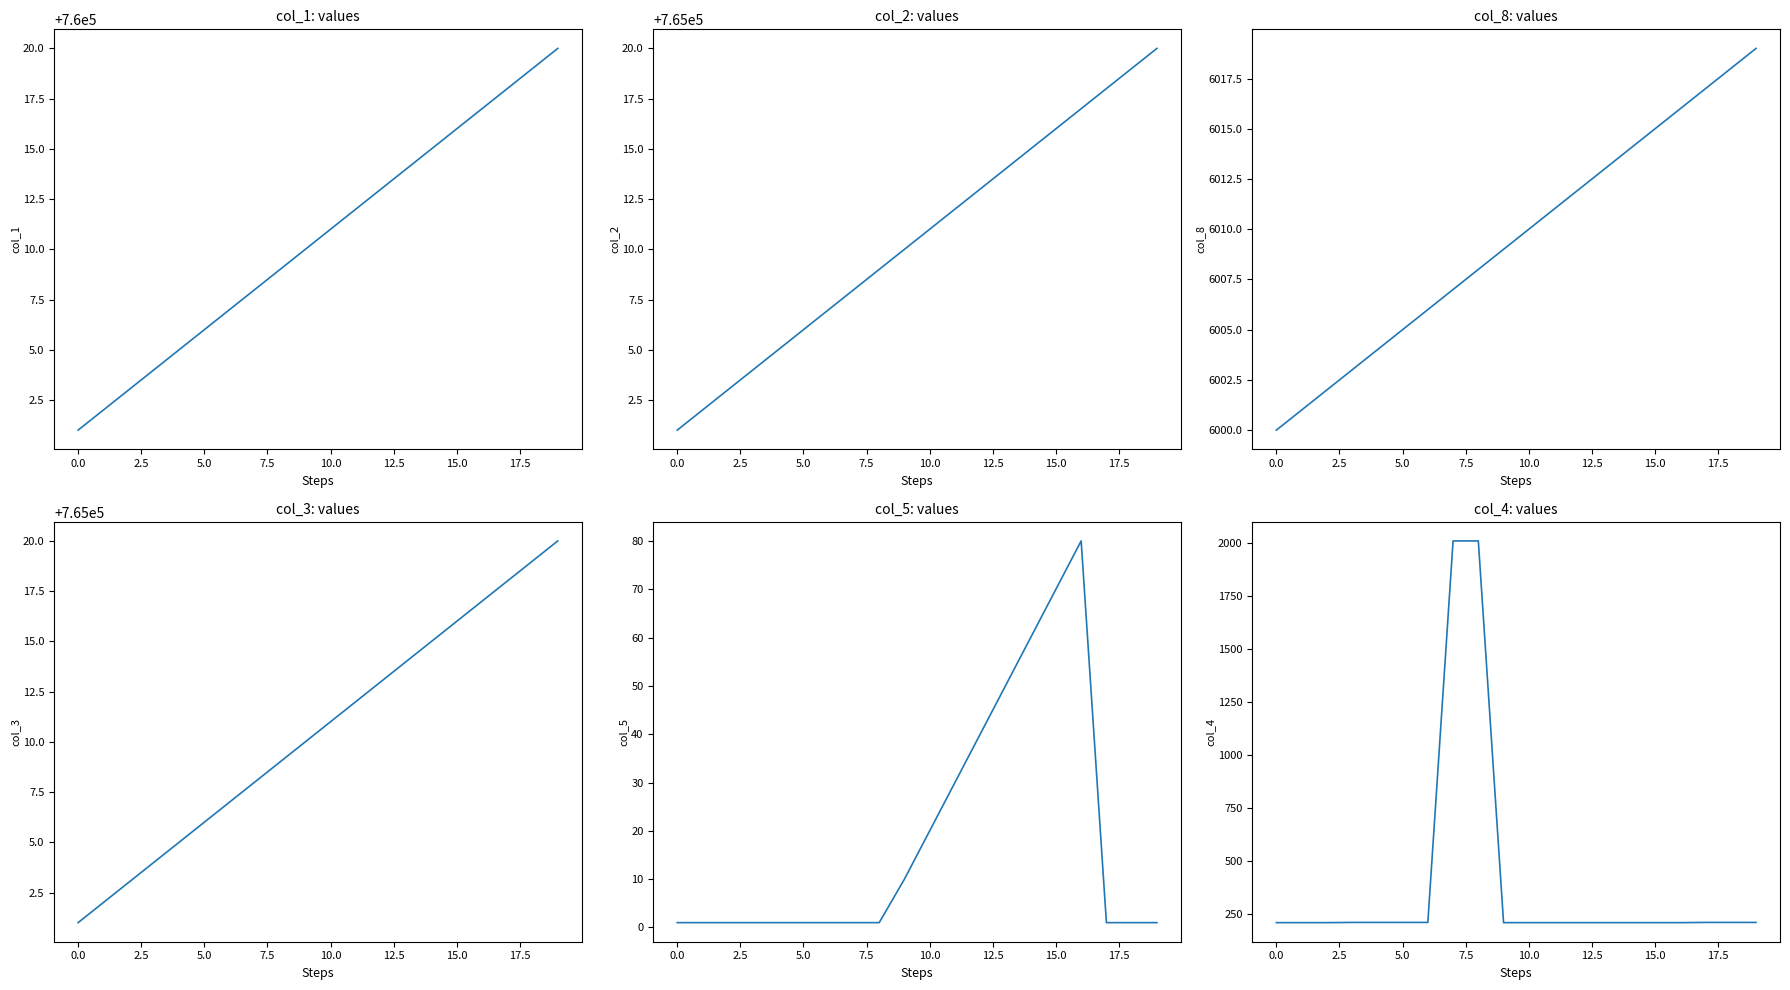

Which category has the highest value in the col_5 series?

16